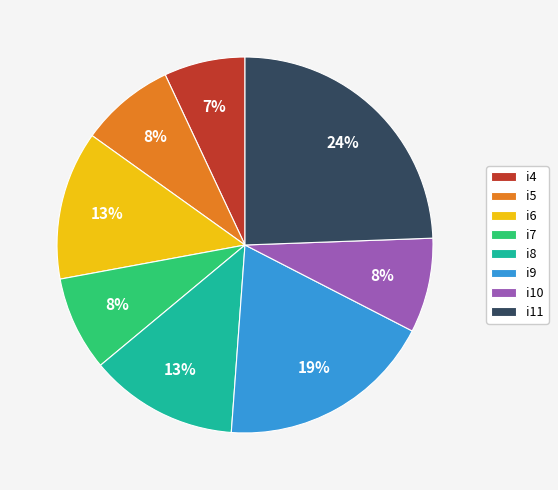

How many segments does this pie chart have?

8